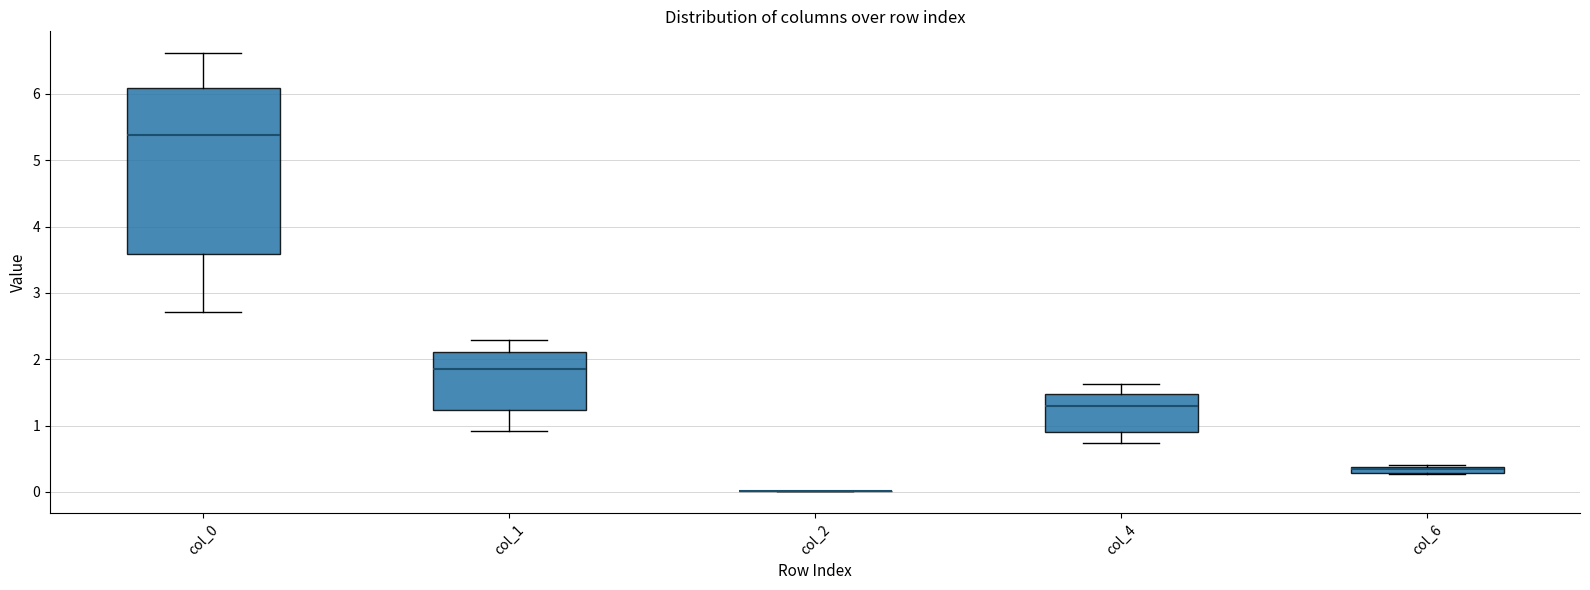

Comparing the boxes themselves (not the whiskers), which one is the tallest?

col_0